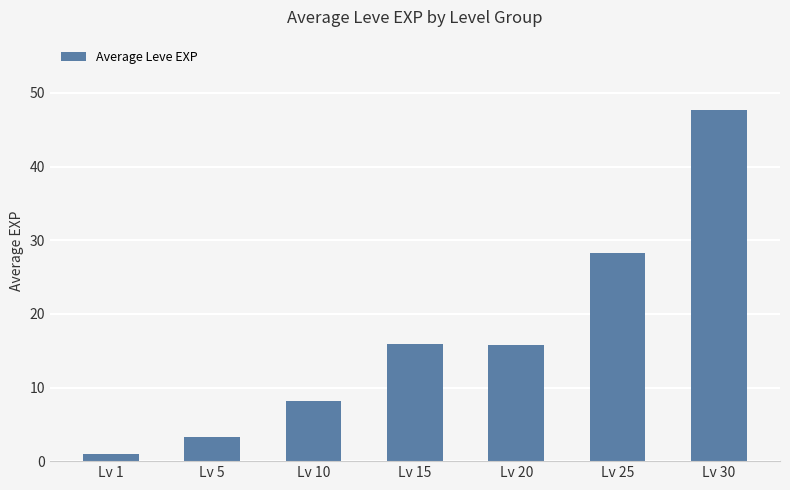

What is the difference between the values at Lv 30 and Lv 5?

44.4